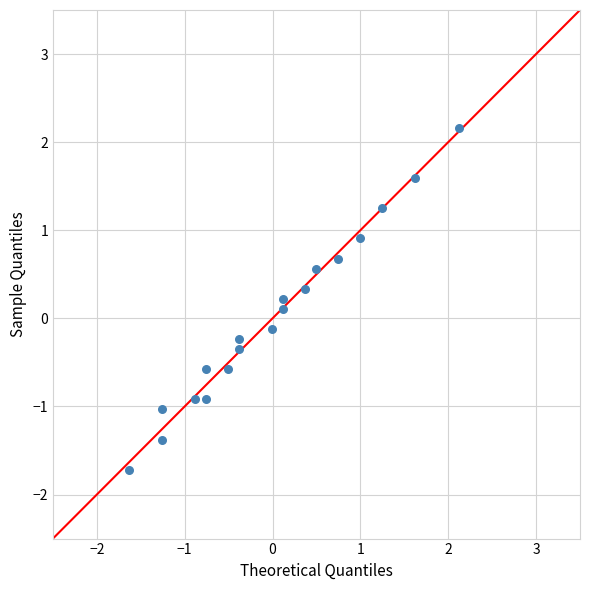

What is the range of X values (max minus min)?

3.8